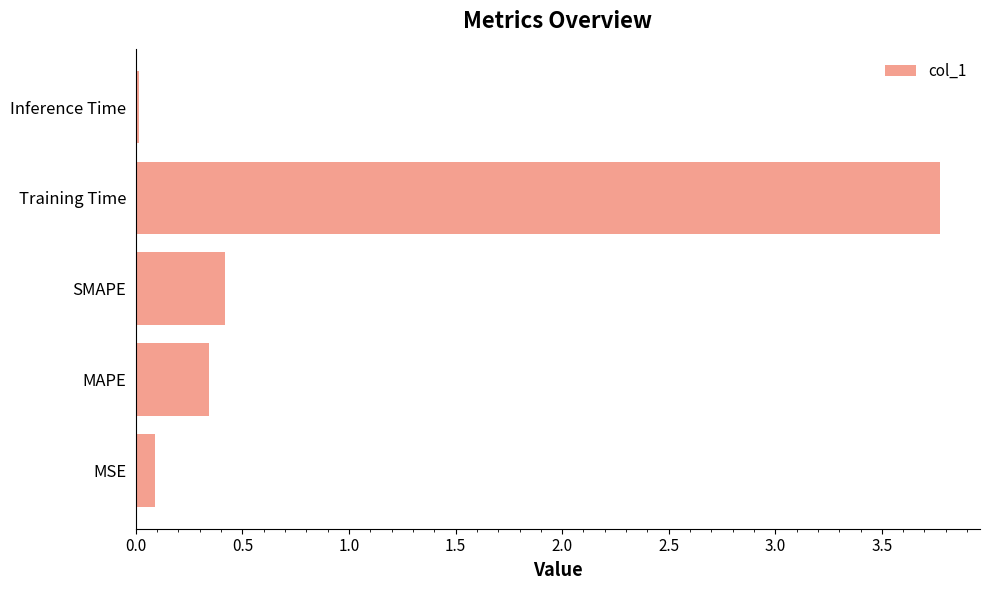

The value at MSE is 0.1. True or false?

True